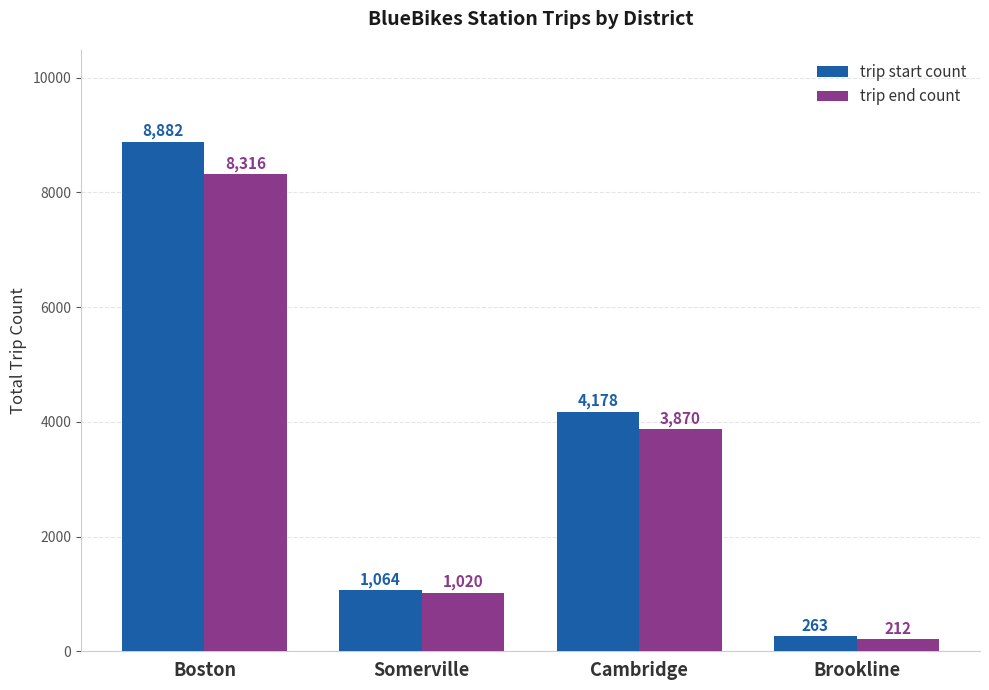

The trip end count series shows 3870 at Cambridge. True or false?

True